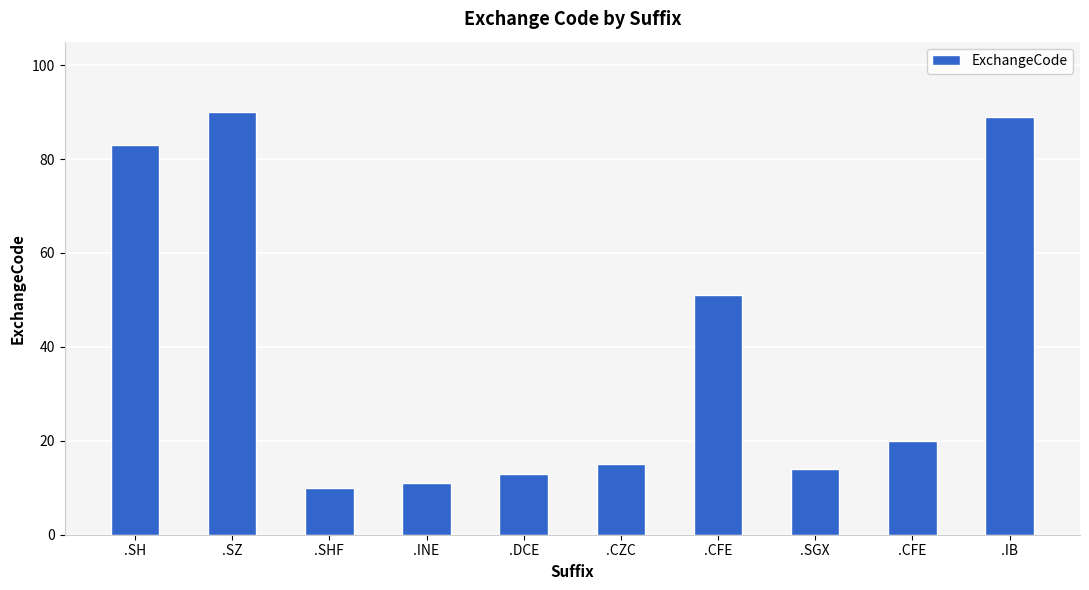

What is the change in value from .SHF to .CFE?

+41